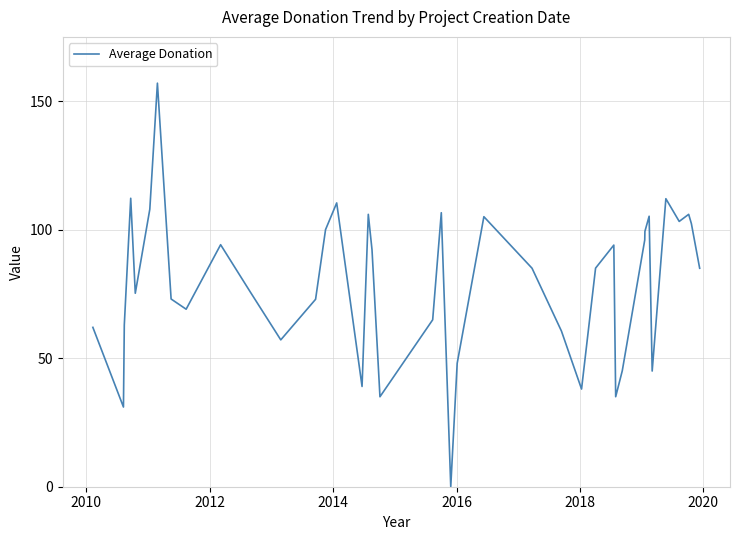

What is the maximum value shown in the chart?

157.0